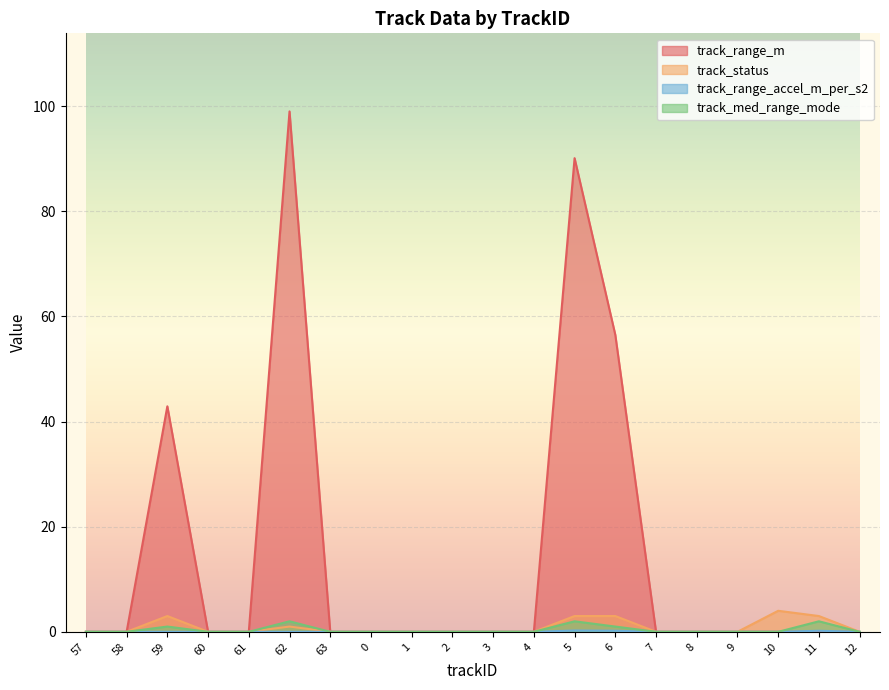

Reading left to right, transcribe all the data shown in this chart.

track_range_m: 0.0	0.0	42.9	0.0	0.0	99.0	0.0	0.0	0.0	0.0	0.0	0.0	90.1	56.5	0.0	0.0	0.0	0.0	0.0	0.0
track_status: 0.0	0.0	3.0	0.0	0.0	1.0	0.0	0.0	0.0	0.0	0.0	0.0	3.0	3.0	0.0	0.0	0.0	4.0	3.0	0.0
track_range_accel_m_per_s2: 0.0	0.0	0.0	0.0	0.0	0.0	0.0	0.0	0.0	0.0	0.0	0.0	0.2	0.2	0.0	0.0	0.0	0.0	0.2	0.0
track_med_range_mode: 0.0	0.0	1.0	0.0	0.0	2.0	0.0	0.0	0.0	0.0	0.0	0.0	2.0	1.0	0.0	0.0	0.0	0.0	2.0	0.0